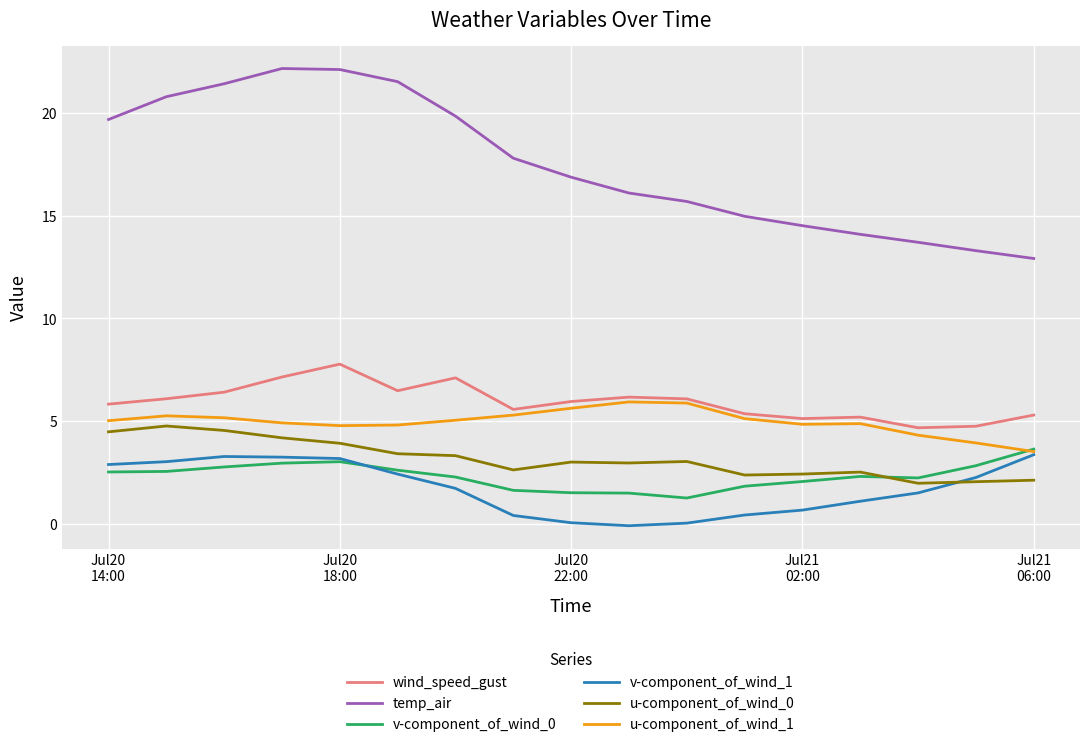

What is the maximum value for u-component_of_wind_1?

5.9